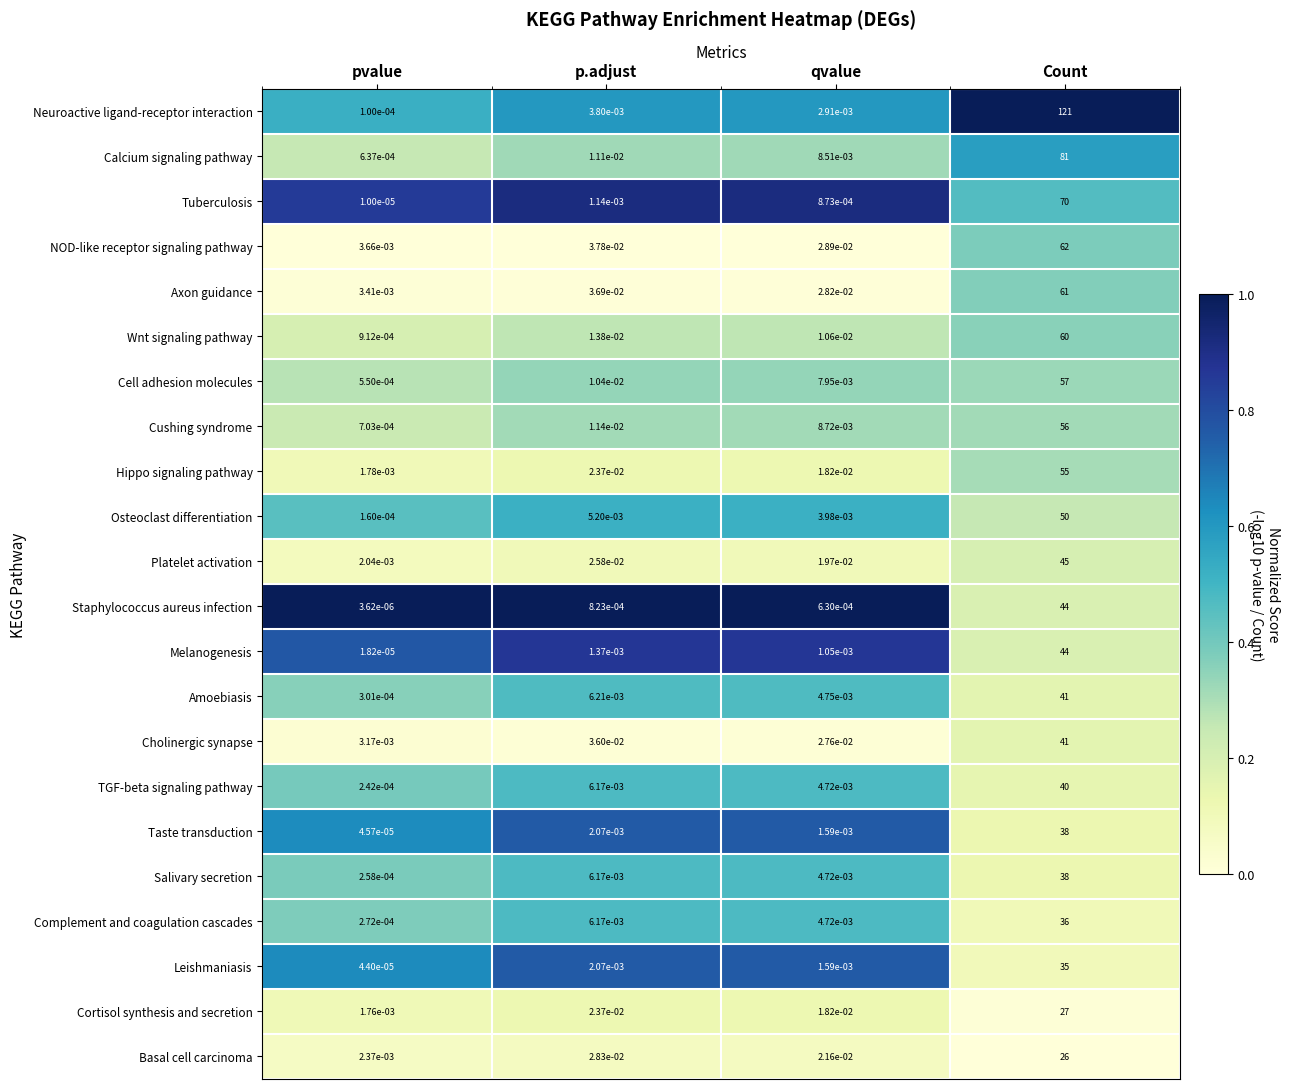

Which series has the largest total across all categories?

Neuroactive ligand-receptor interaction